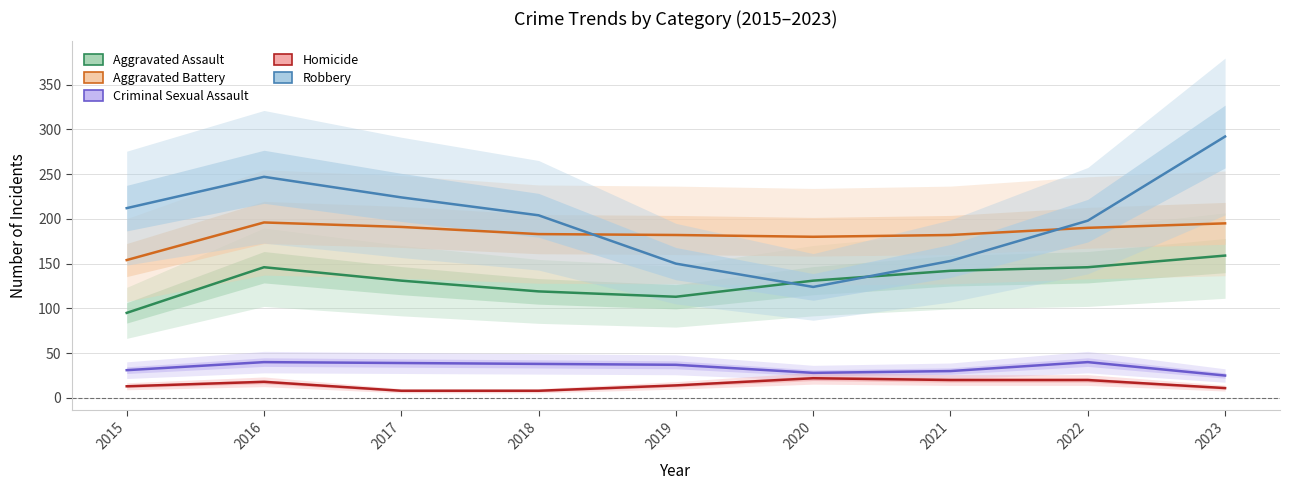

Which series has the widest spread of values?

Robbery